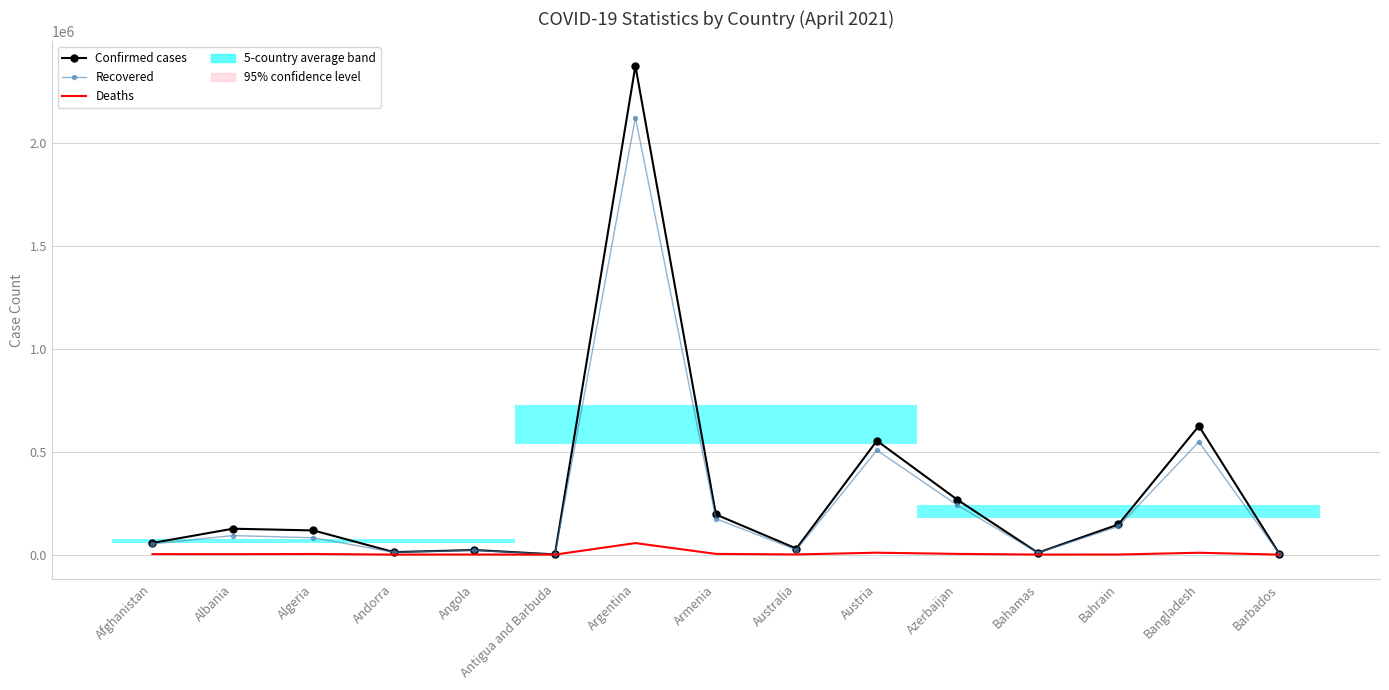

At which category does Recovered reach its first local valley?

Andorra